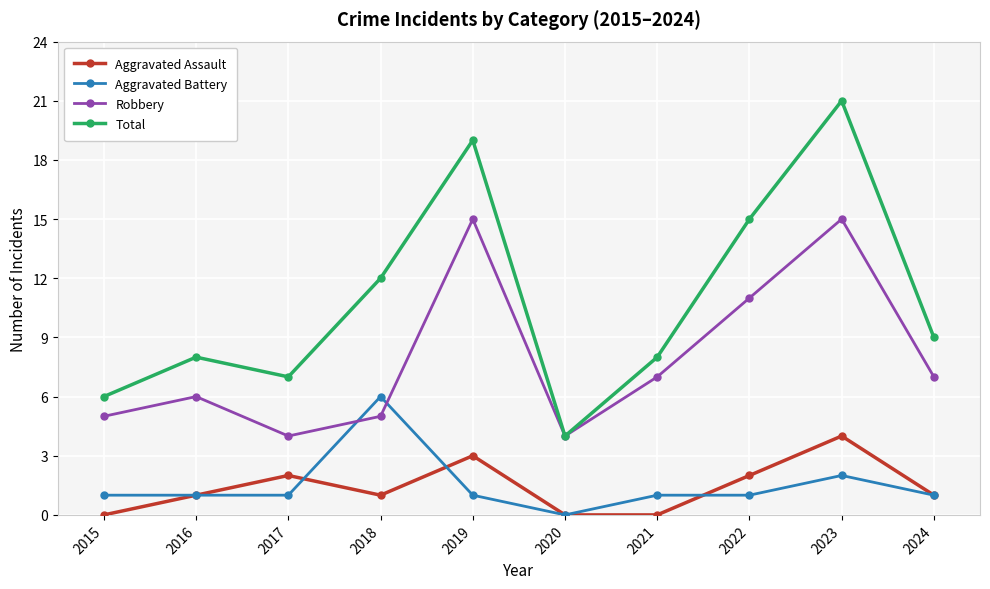

Rank the series by their maximum value, from lowest to highest.

Aggravated Assault, Aggravated Battery, Robbery, Total